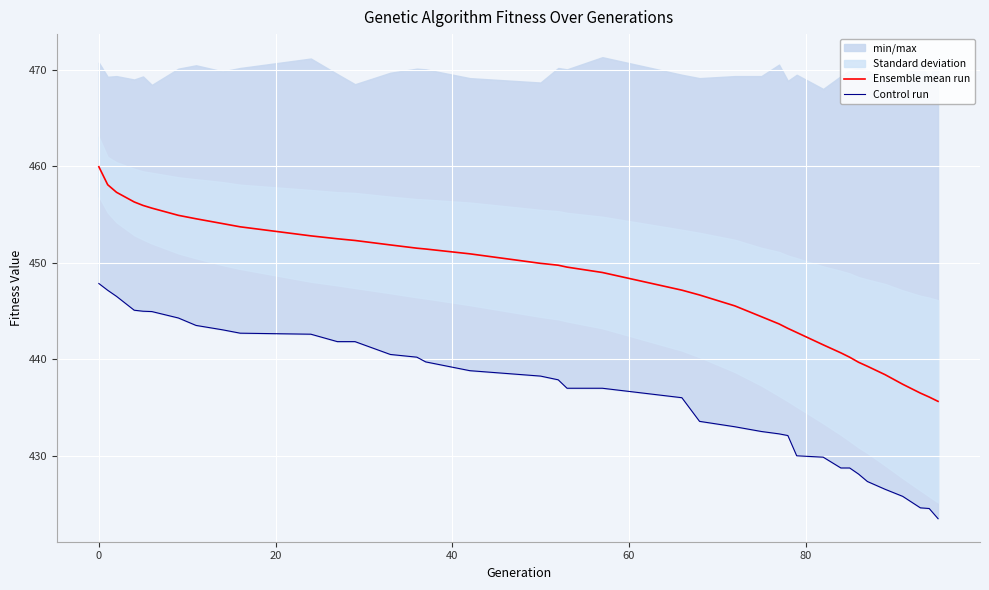

What is the lowest value of the Ensemble mean run series?

435.6